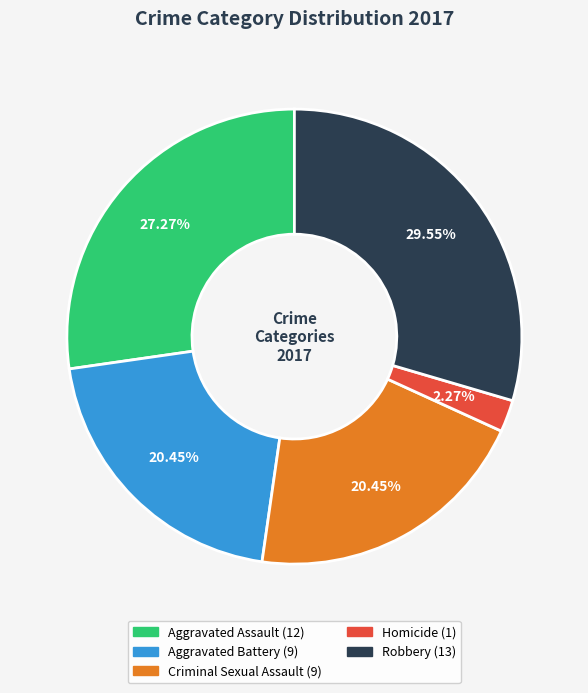

How much of the chart is everything except Aggravated Battery?

79.5%